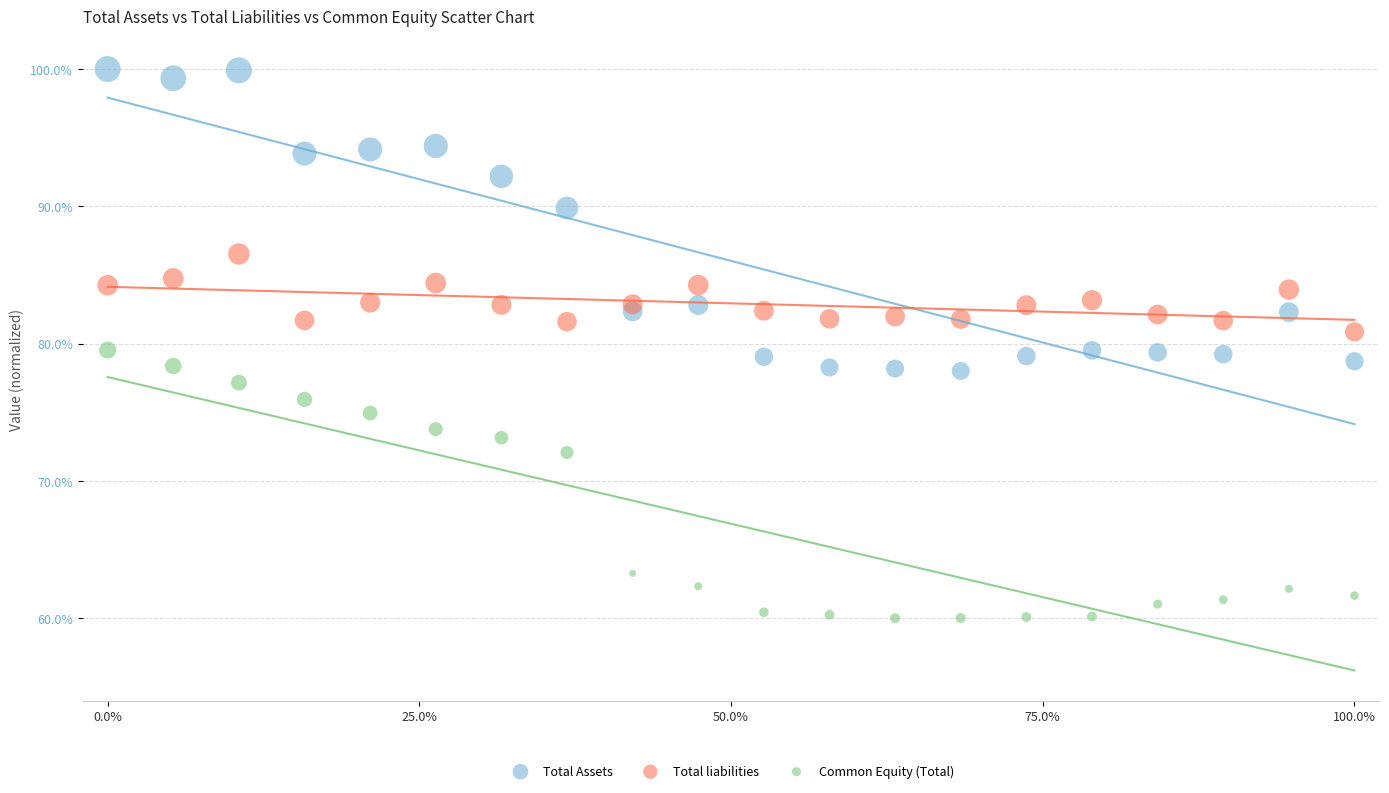

Which series reaches the maximum Y coordinate?

Total Assets